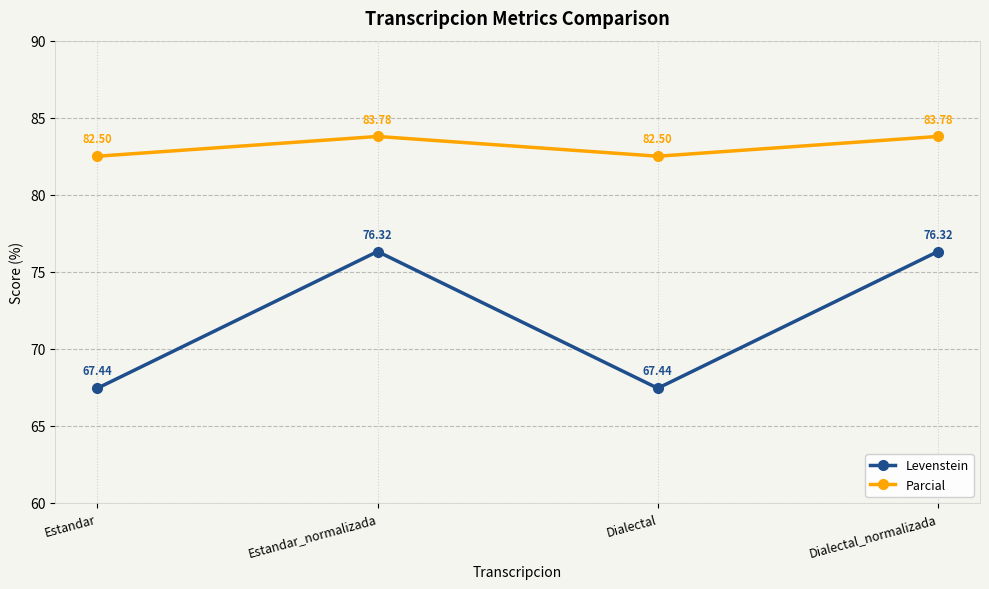

What is the value of the Parcial point at the 3rd from the left?

82.5